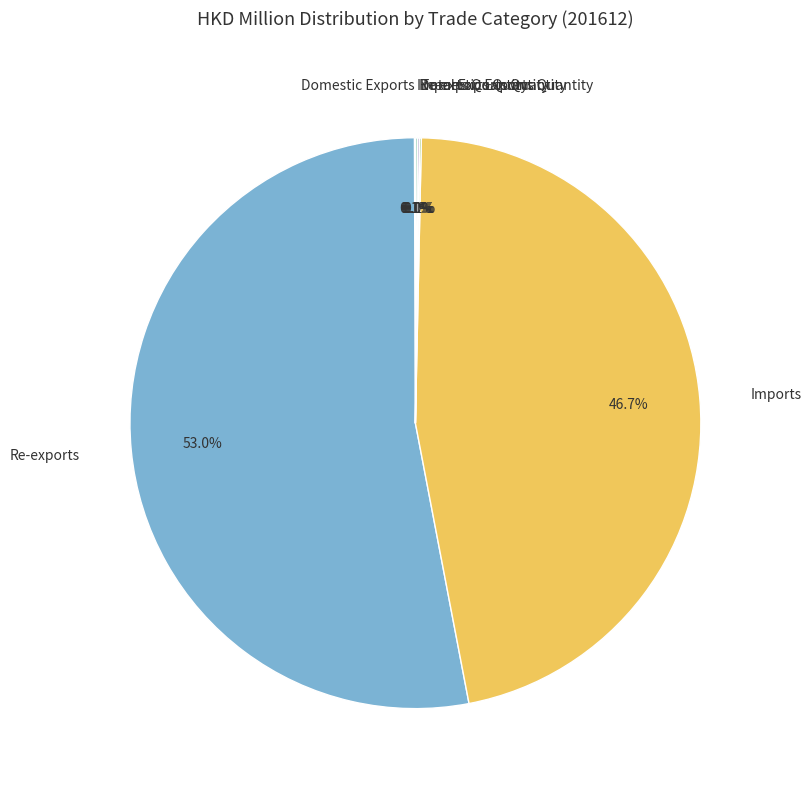

What is the largest slice in the pie chart?

Re-exports